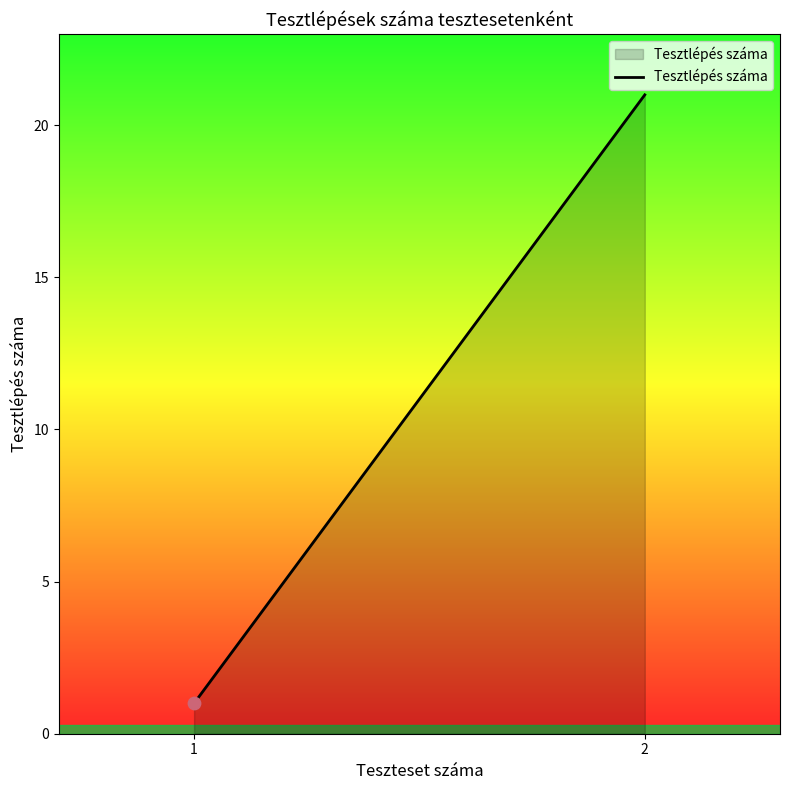

Which has a higher value, 2 or 1?

2